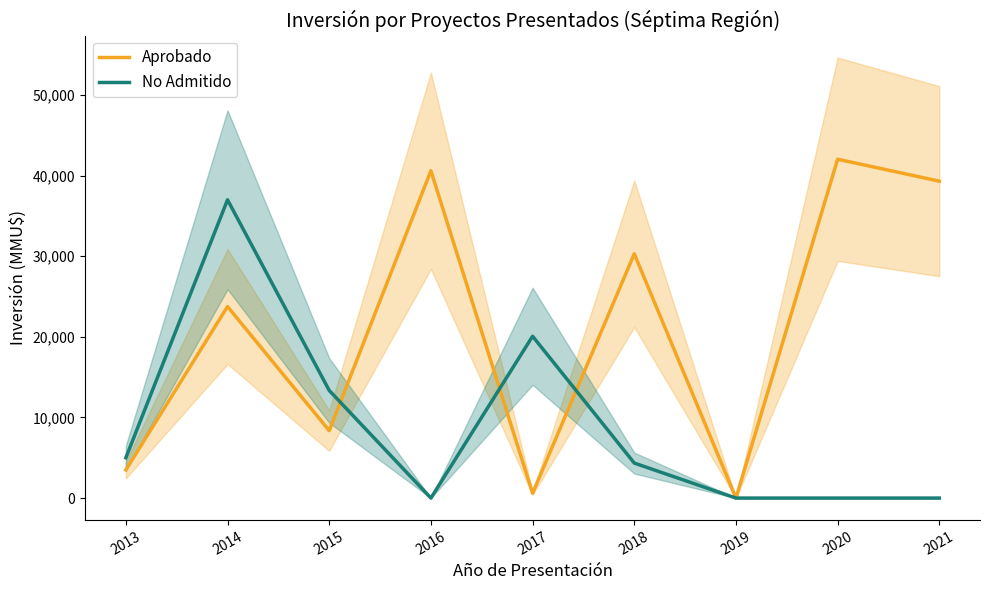

Where does the No Admitido series first go above 4342?

2013